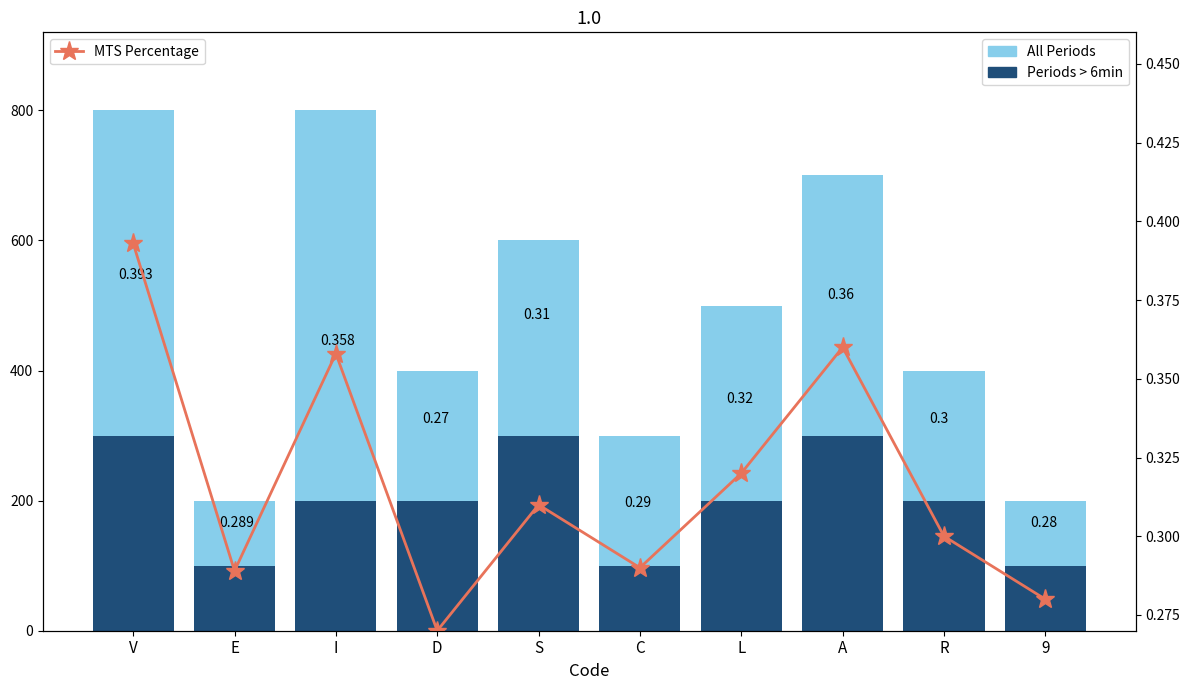

The value of Periods > 6min at L is 200.0. True or false?

True